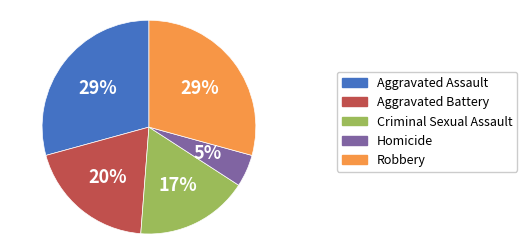

Which category has the smallest portion of the pie?

Homicide